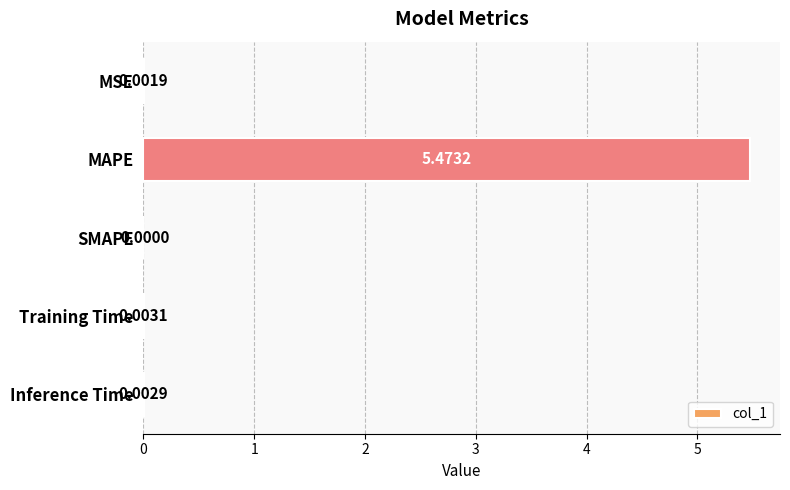

Where is the data nearest to the value 2?

Training Time